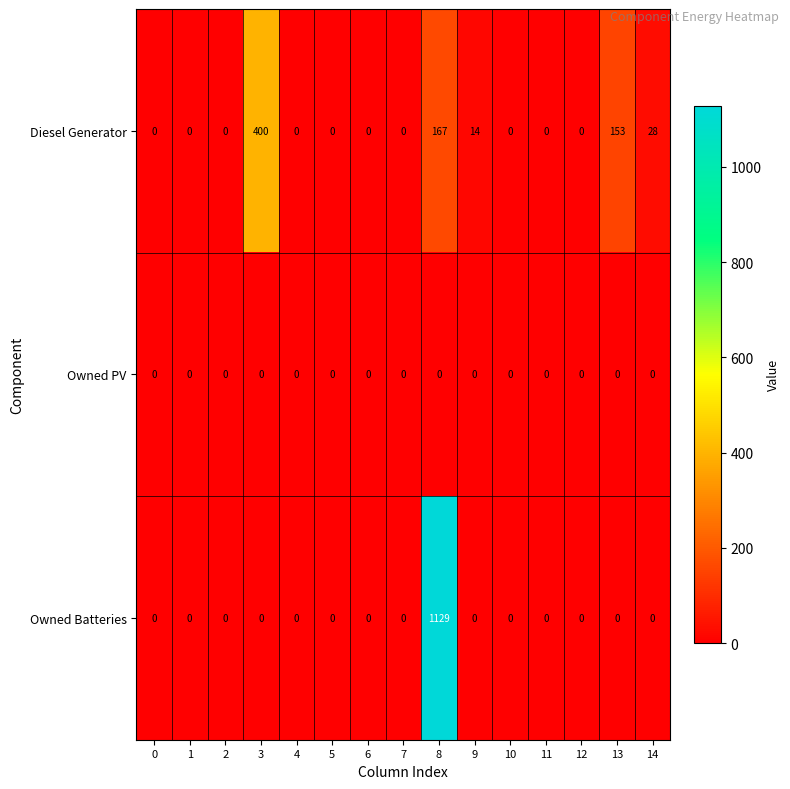

What is the maximum value shown in the chart?

1129